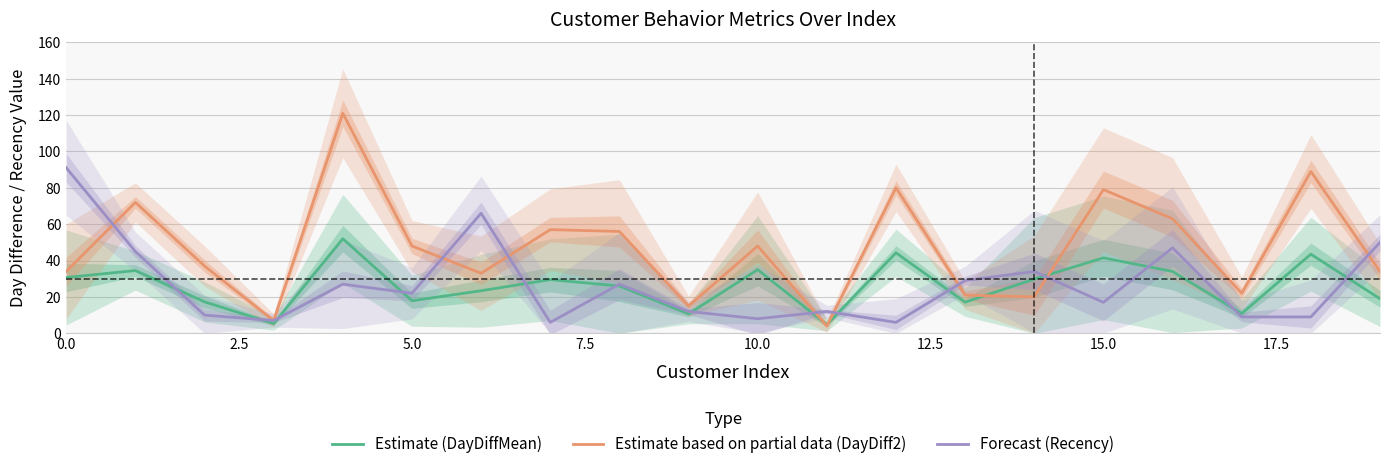

True or false: Estimate (DayDiffMean) has a value of 17.6 at 15.0.

False